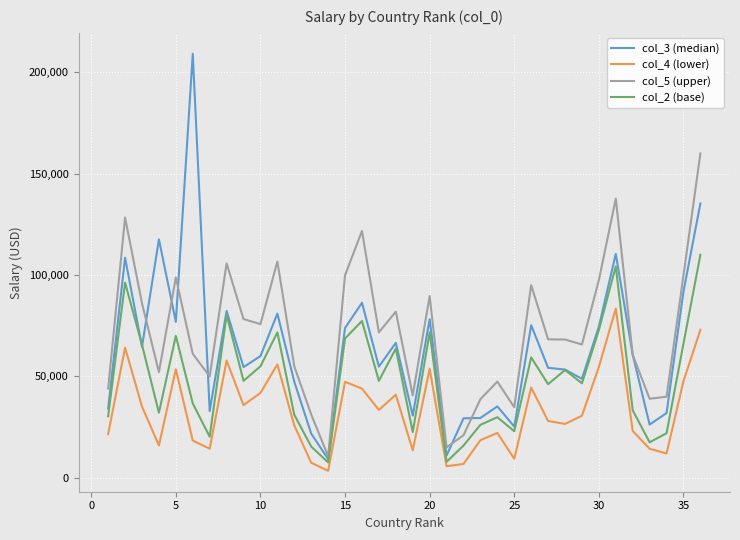

Which series has the widest spread of values?

col_3 (median)